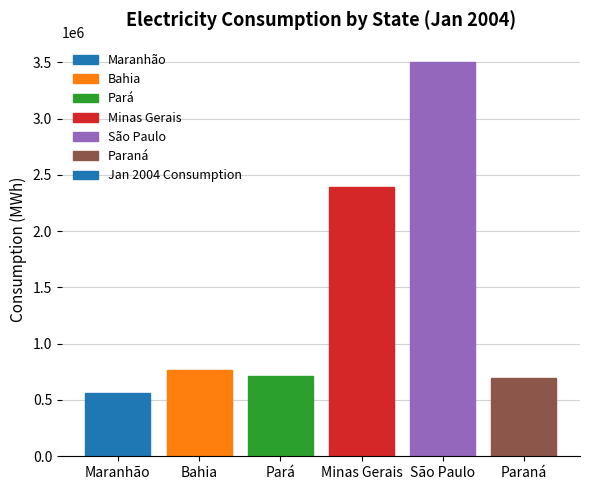

Count the number of data series in this chart.

1